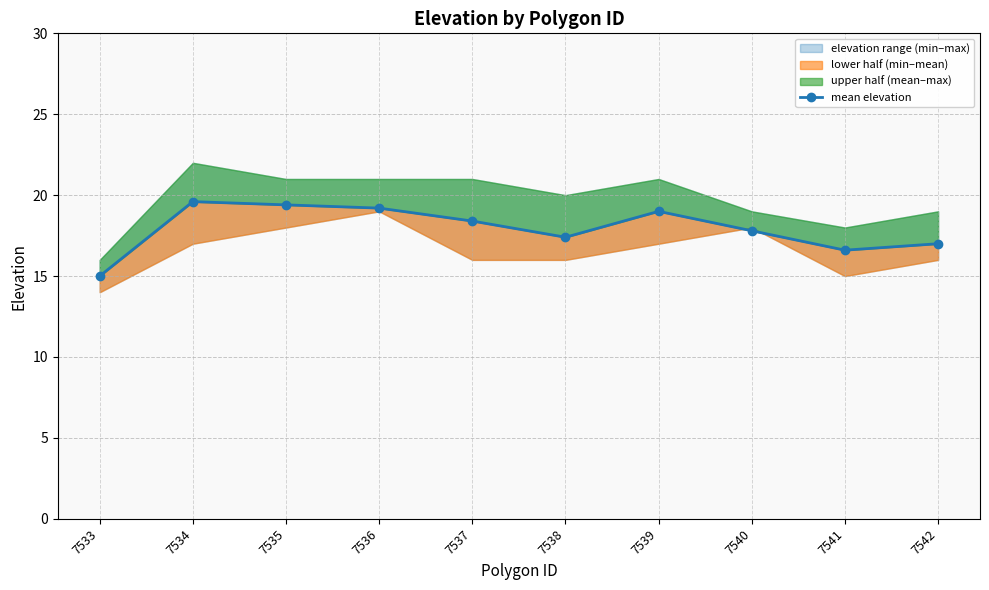

How many interior local valleys (lower than both neighbors) does the data have?

2